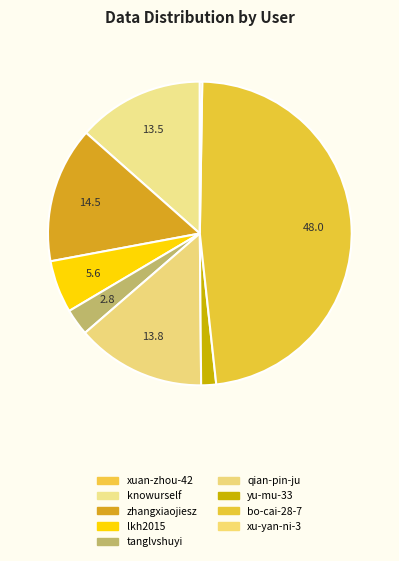

The tanglvshuyi slice represents 3% of the pie. True or false?

True